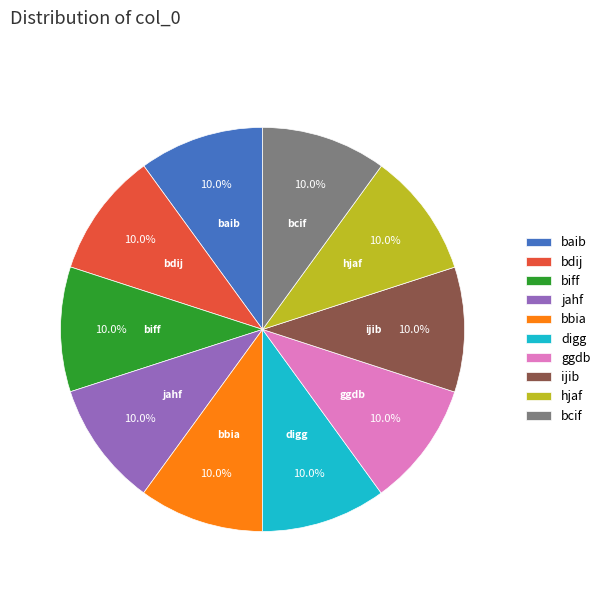

Combined, do hjaf and bcif account for over 50%?

No